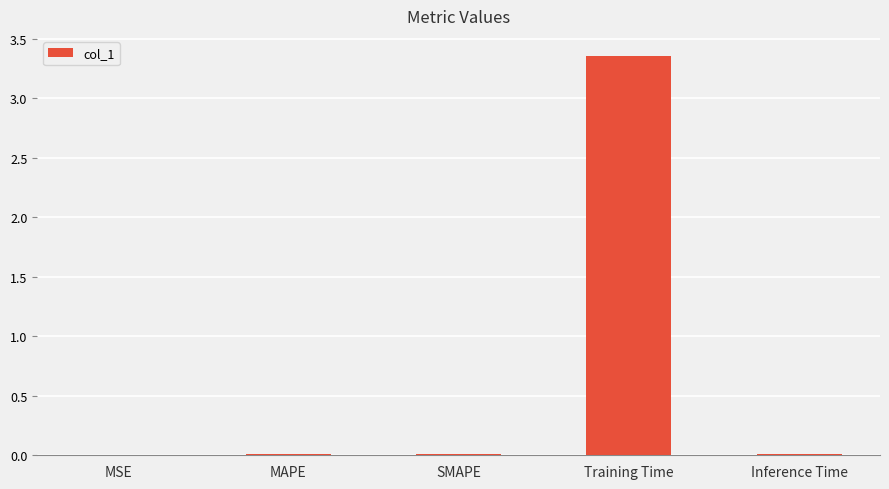

Which label corresponds to the largest value in the chart?

Training Time